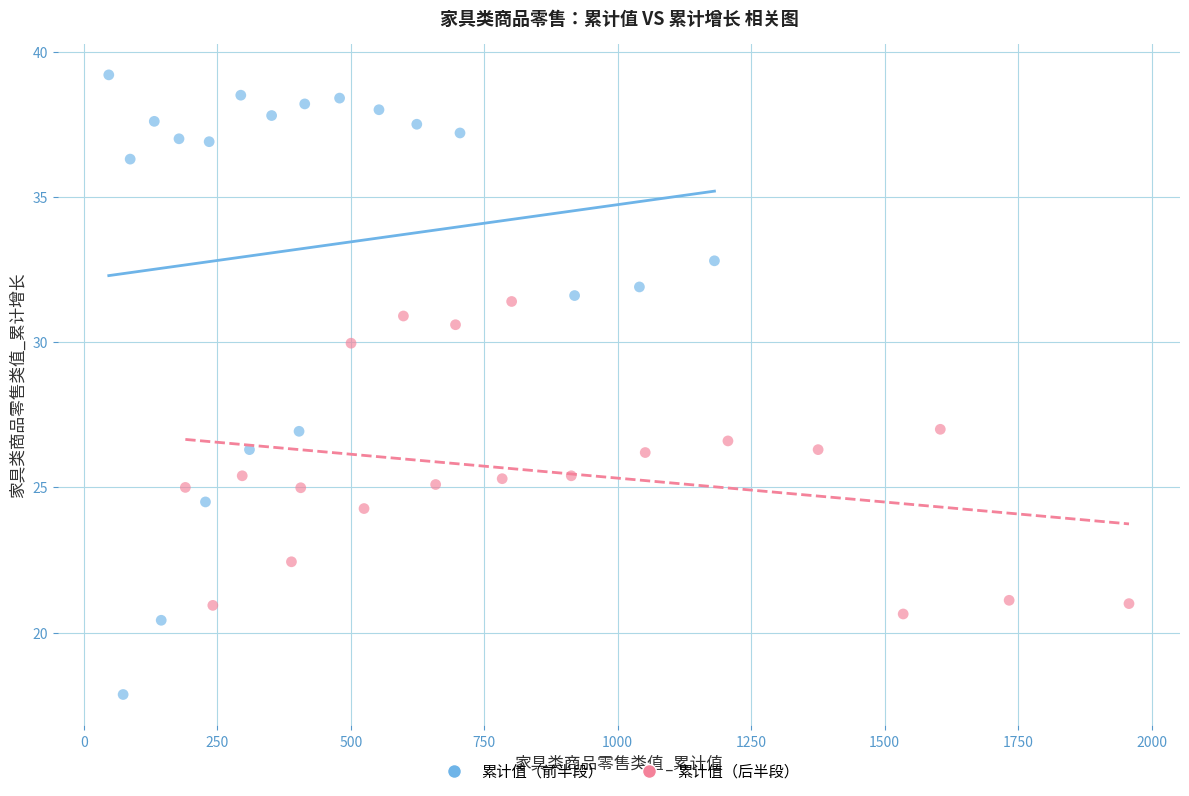

Which series contains the lowest Y value?

累计值（前半段）